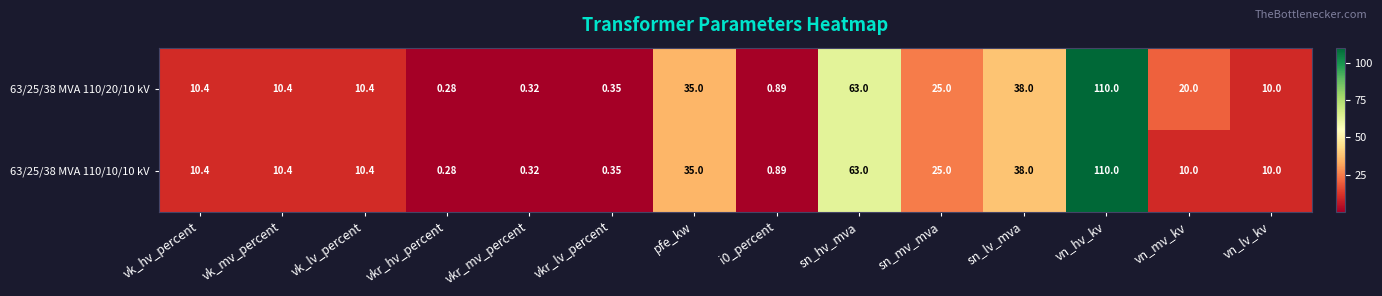

Which category has the highest value in the 63/25/38 MVA 110/10/10 kV series?

vn_hv_kv